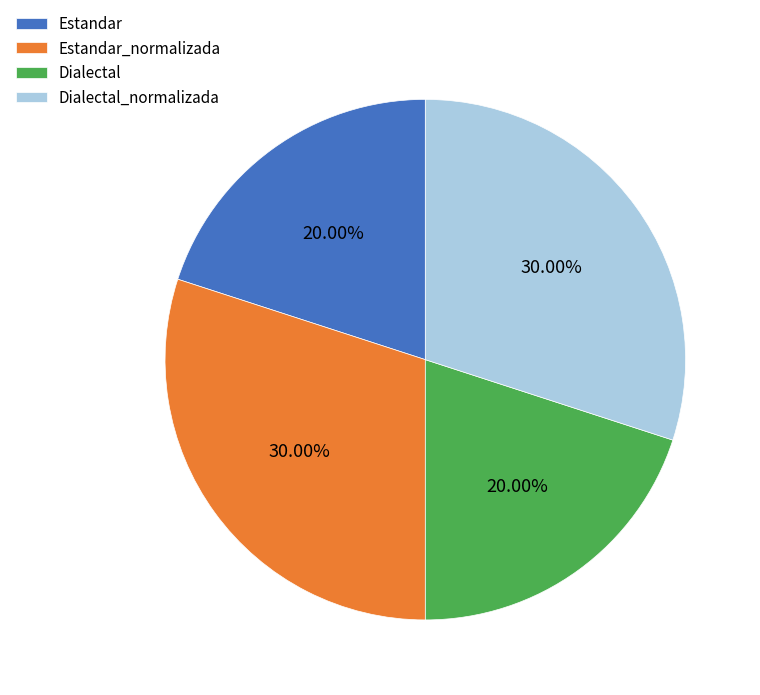

To the nearest percent, what is the difference between the largest and smallest slice percentages?

10%